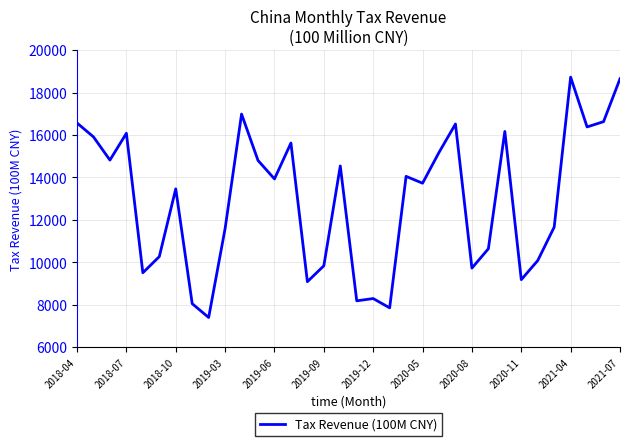

What is the maximum value shown in the chart?

18727.0